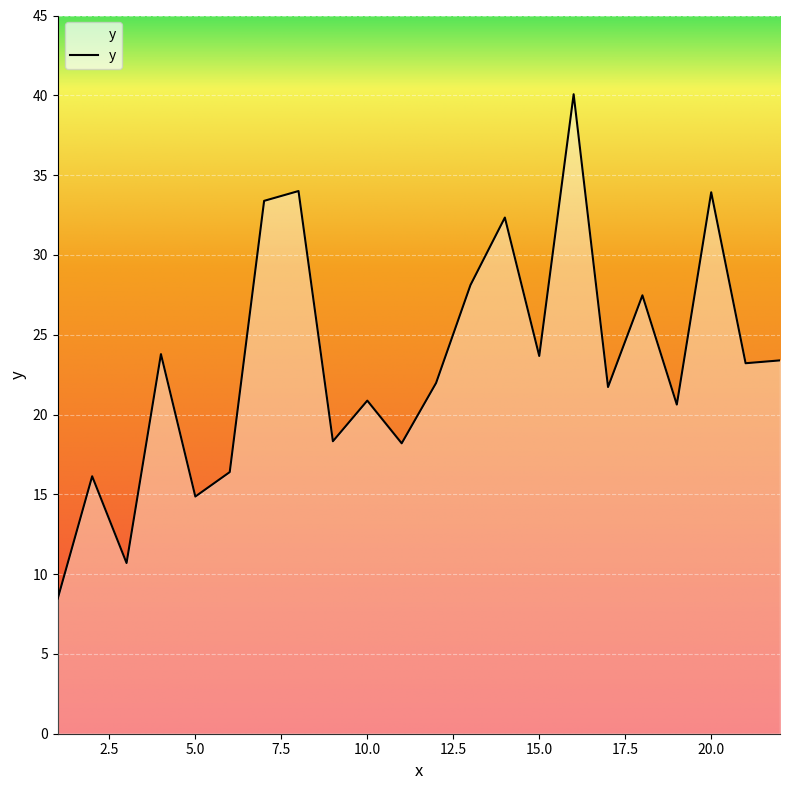

What is the greatest value displayed?

40.1